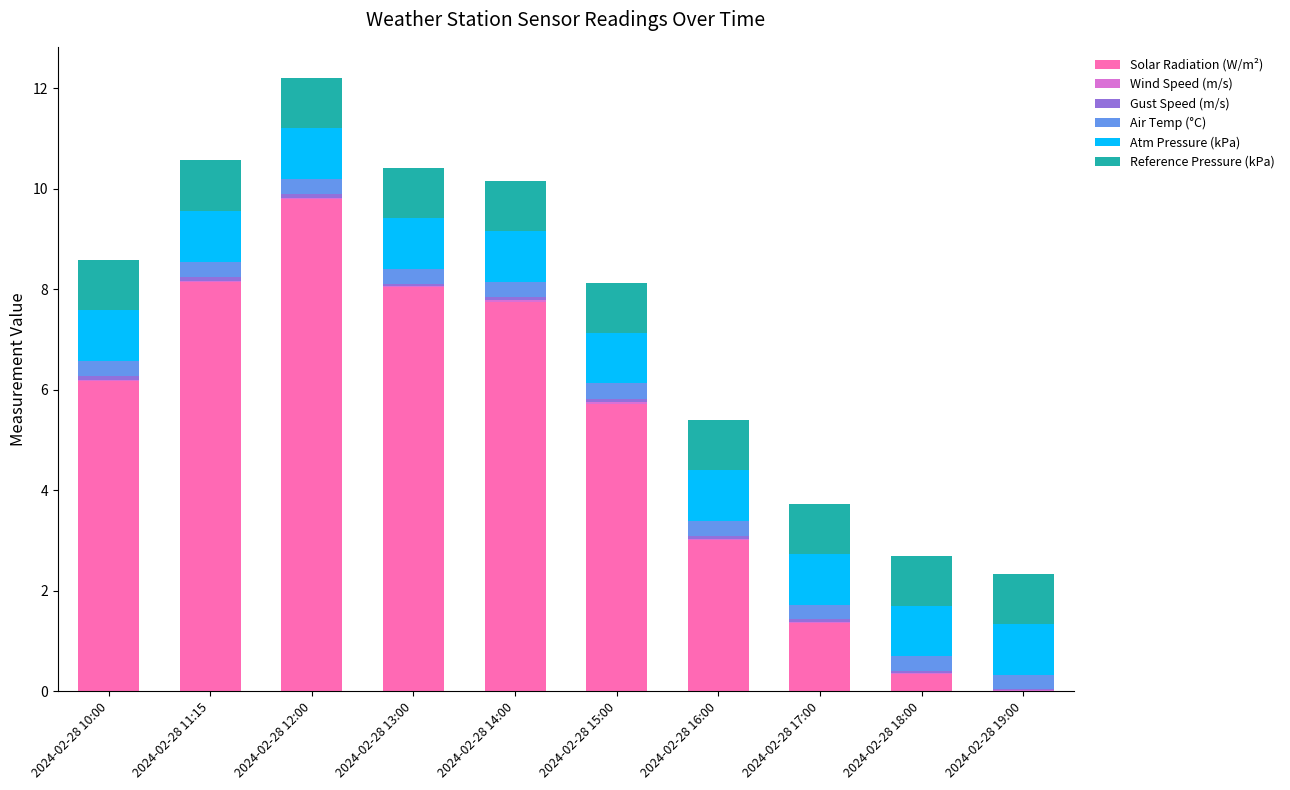

At which category is the sum across all series the highest?

2024-02-28 12:00